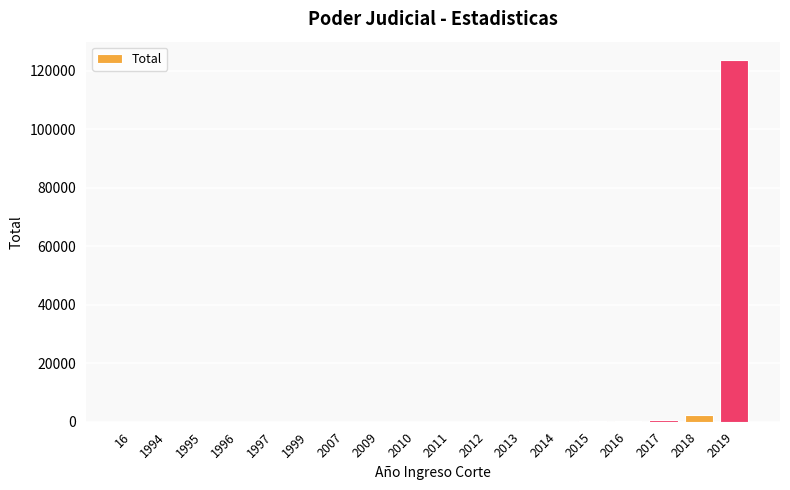

Does the chart contain stacked bars?

No